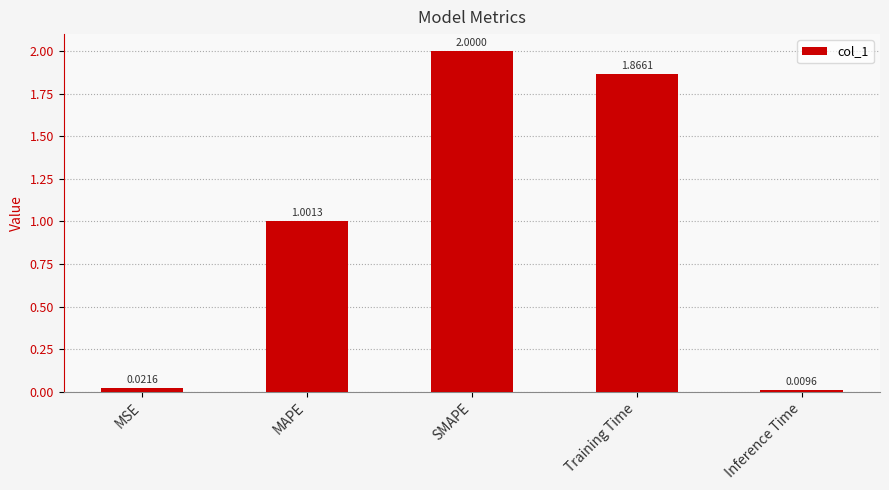

What is the average value?

1.0